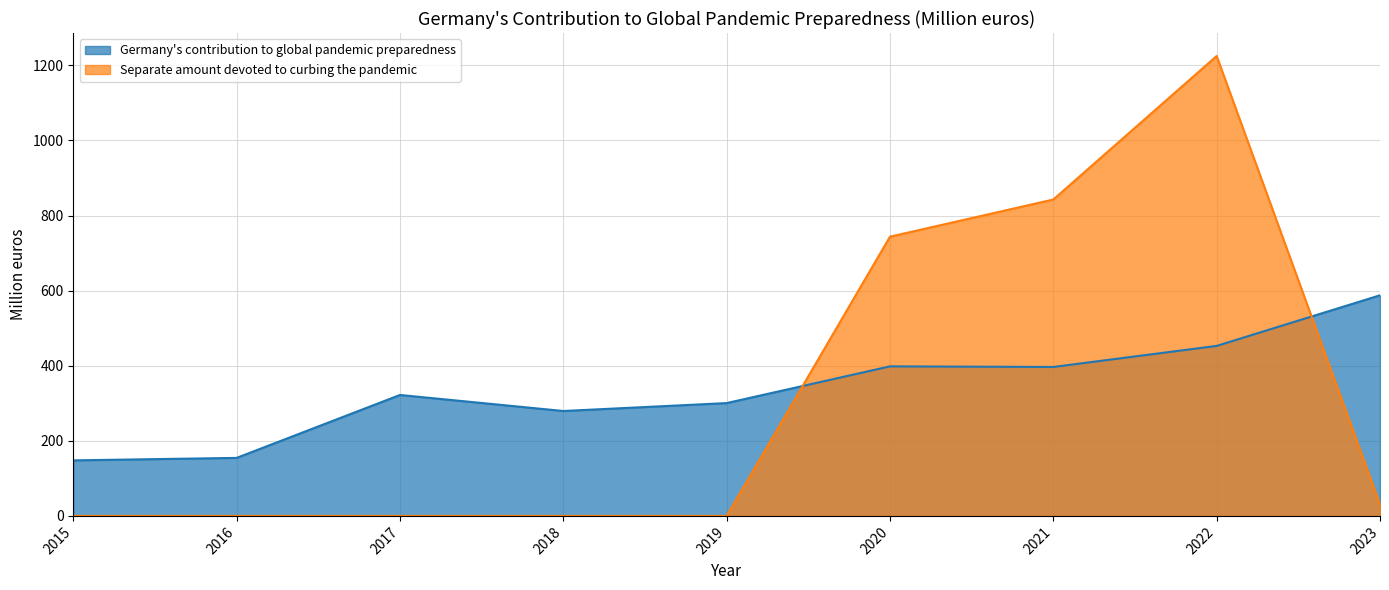

How many data points in Germany's contribution to global pandemic preparedness are above 322?

5